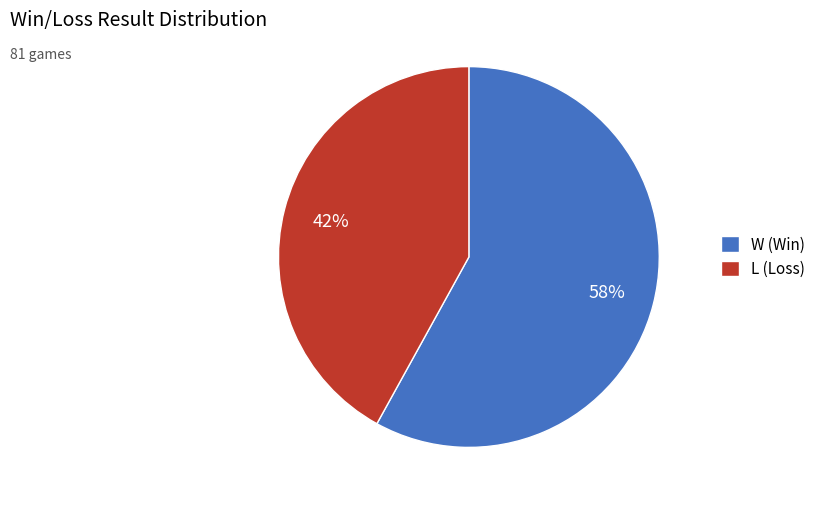

Is it true that L is 35% of the pie?

False